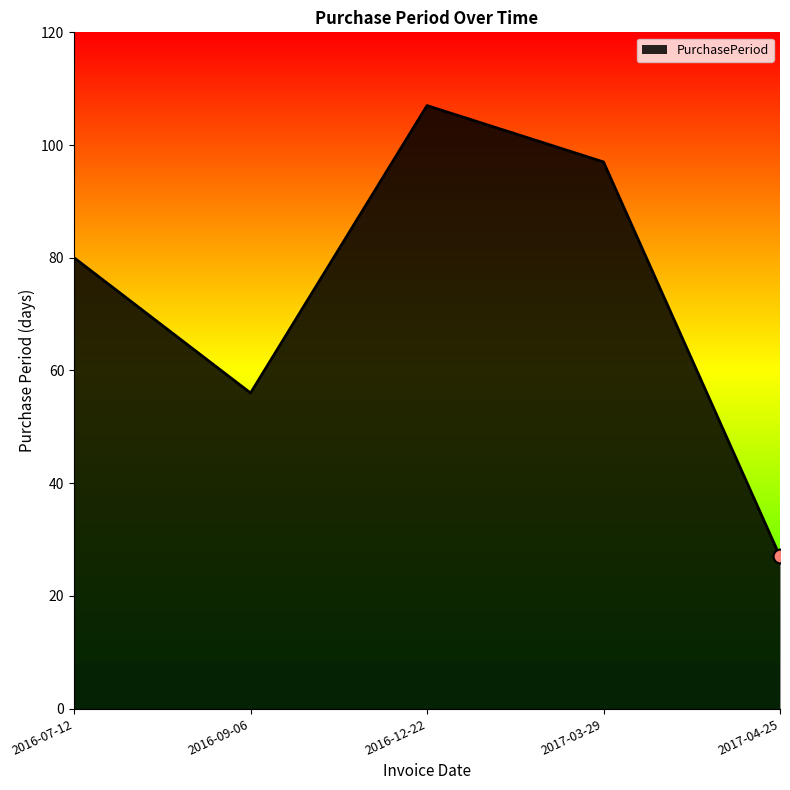

Is it true that the value at 2017-04-25 is 8?

False